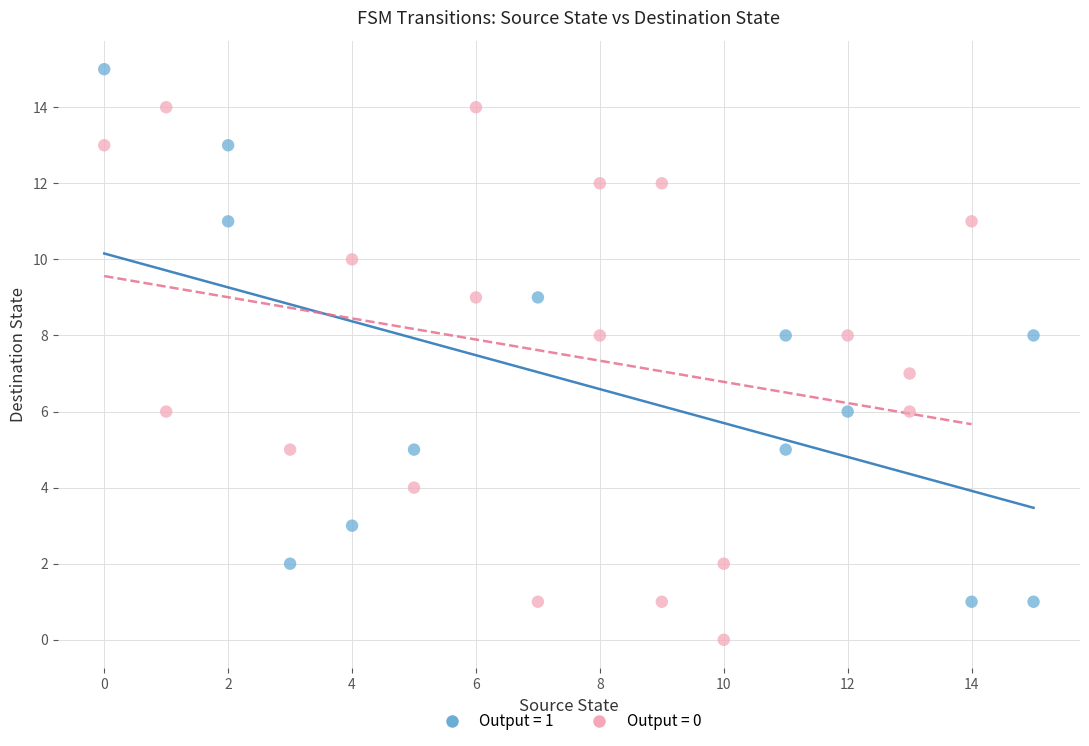

Which series contains the highest Y value?

Output = 1